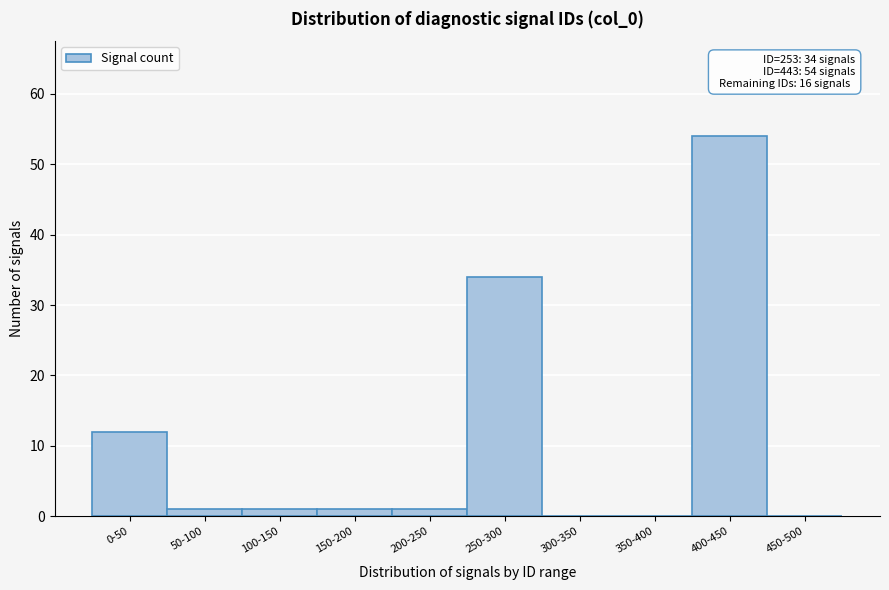

Reading left to right, list all the values displayed in this chart.

0-50=12	50-100=1	100-150=1	150-200=1	200-250=1	250-300=34	300-350=0	350-400=0	400-450=54	450-500=0